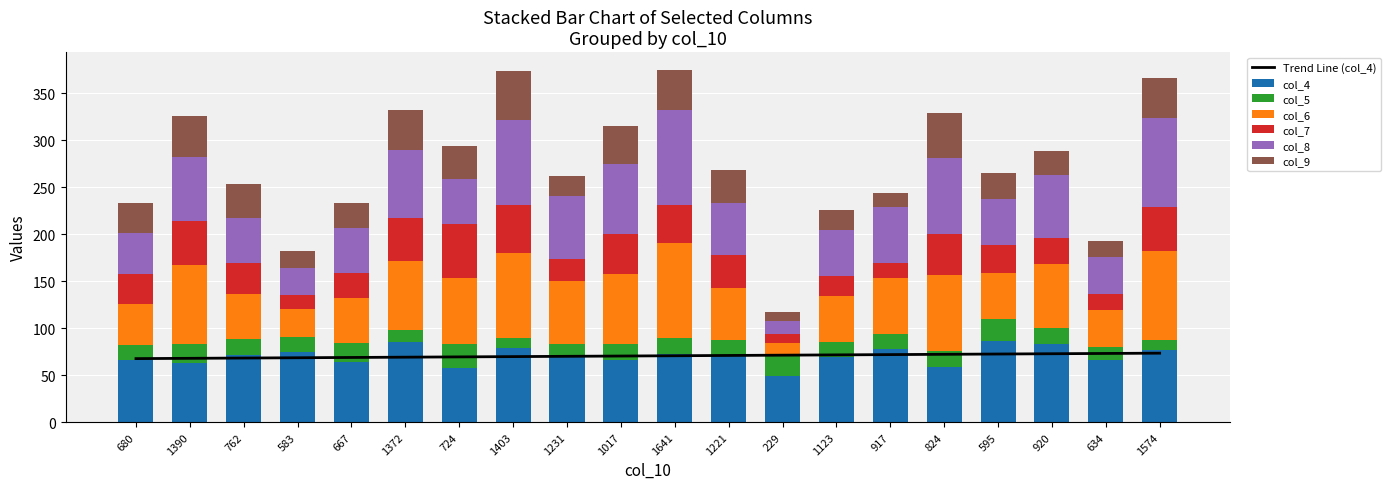

At which category does the chart reach its minimum across all series?

229